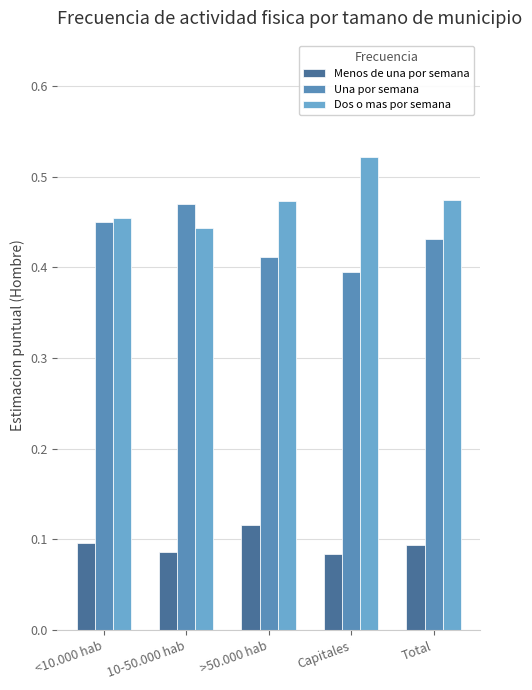

Are the bars horizontal?

No